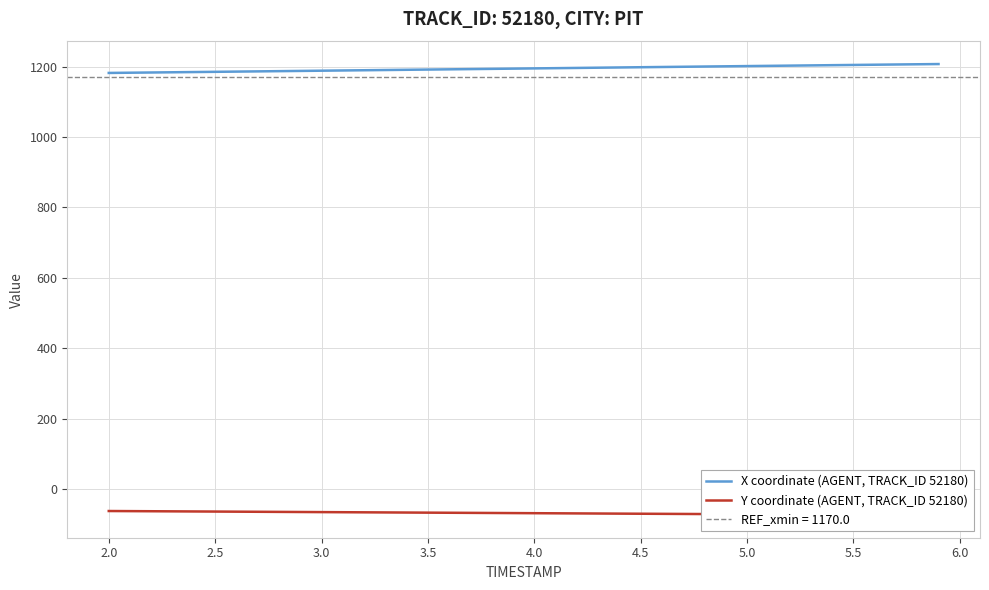

Where does the Y coordinate (AGENT, TRACK_ID 52180) series first go above -68?

2.0